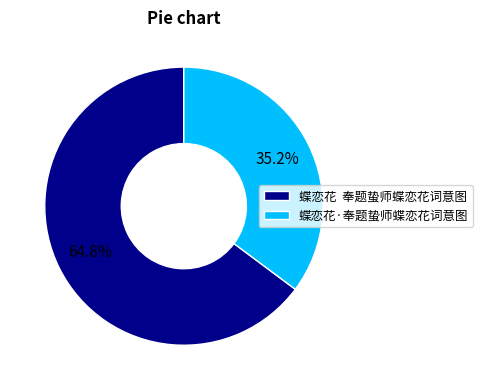

How many segments does this pie chart have?

2